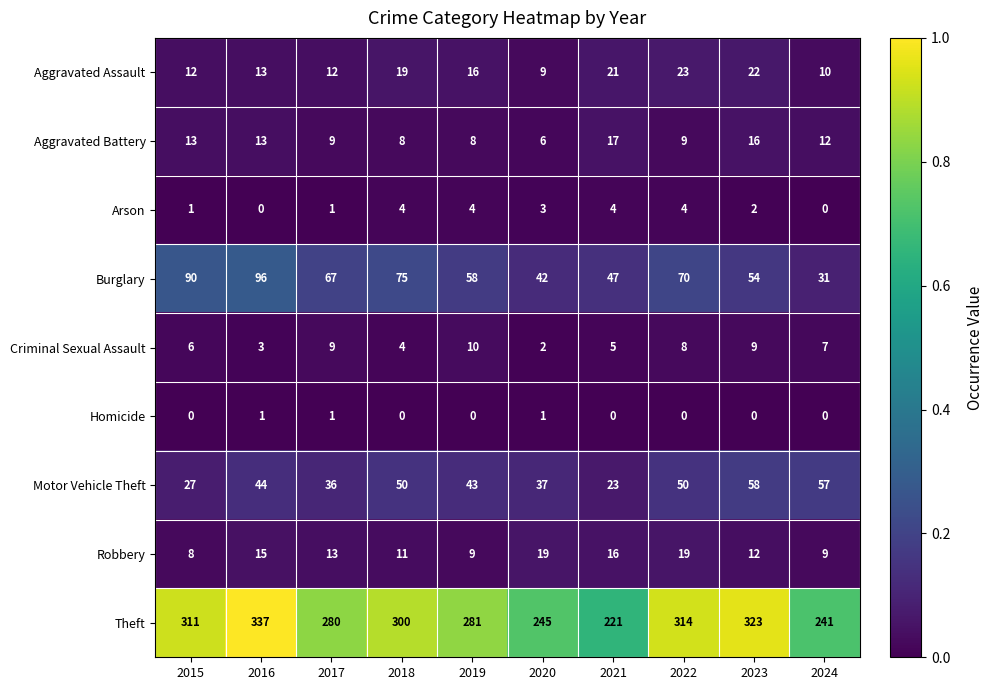

Between 2018 and 2020, which series saw the biggest shift?

Theft